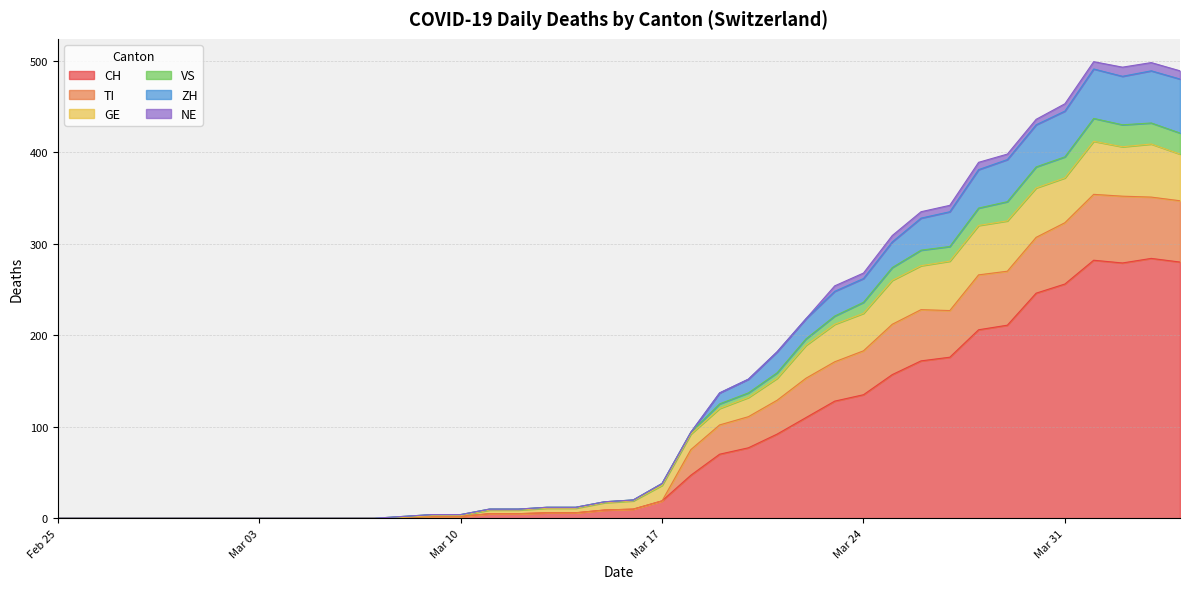

In CH, how many points are lower than both neighbors (excluding endpoints)?

1